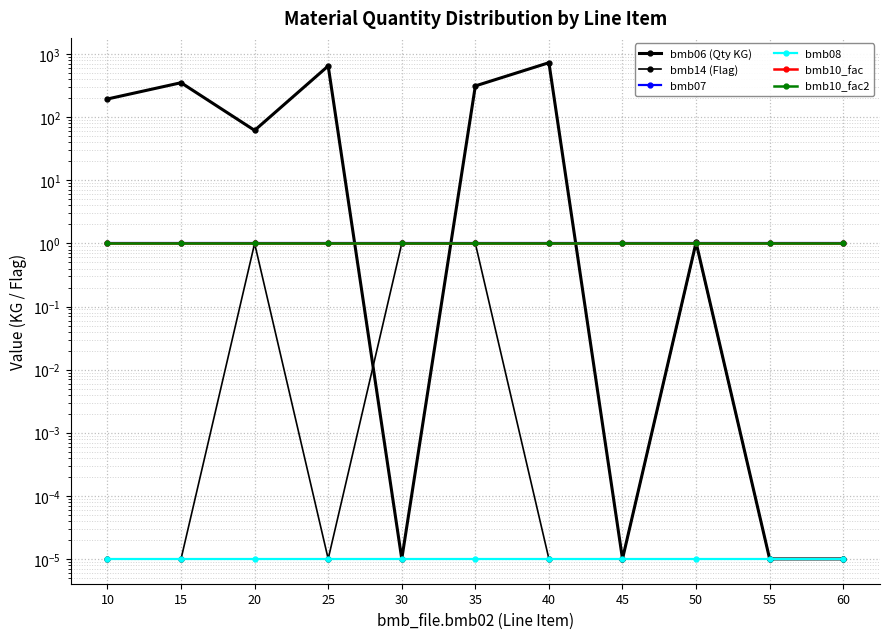

True or false: bmb07 and bmb14 (Flag) intersect in this chart.

False